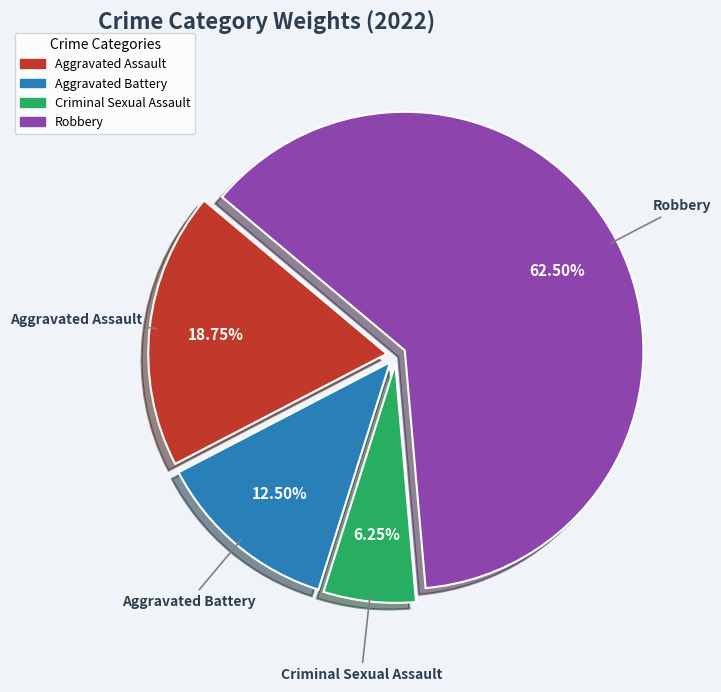

How many segments does this pie chart have?

4